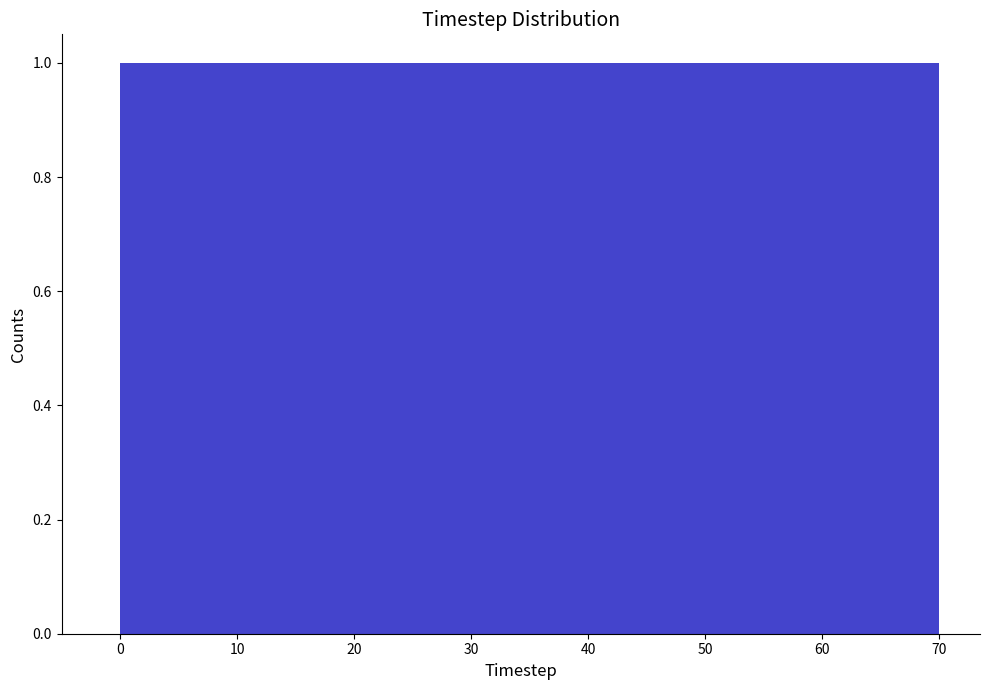

Reading left to right, list every bar in this chart as the range it spans on the x-axis followed by its height. Neither the bar edges nor the heights are printed on the chart, so give them approximately, as read against the axes.

0 to 9: 1
9 to 18: 1
18 to 26: 1
26 to 35: 1
35 to 44: 1
44 to 53: 1
53 to 61: 1
61 to 70: 1